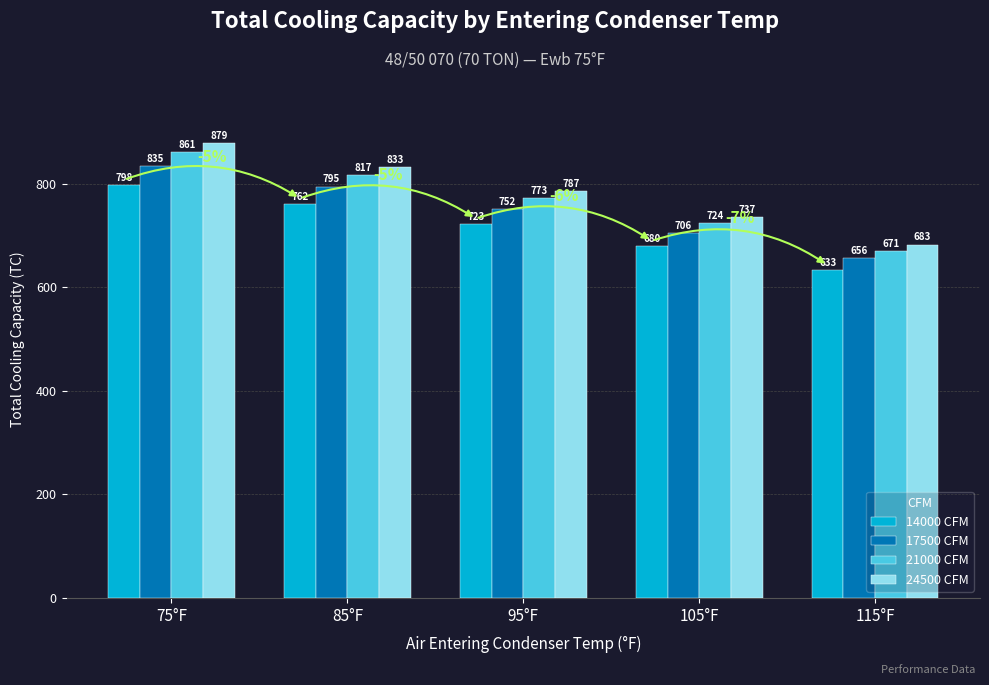

What is the total value across all series at 105°F?

2847